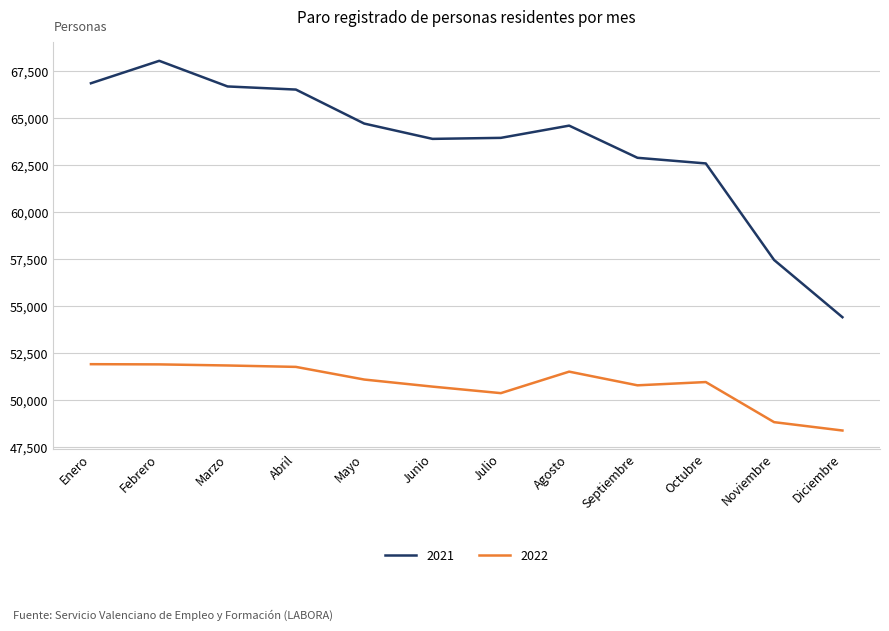

What is the spread (max minus min) of values at Diciembre?

6030